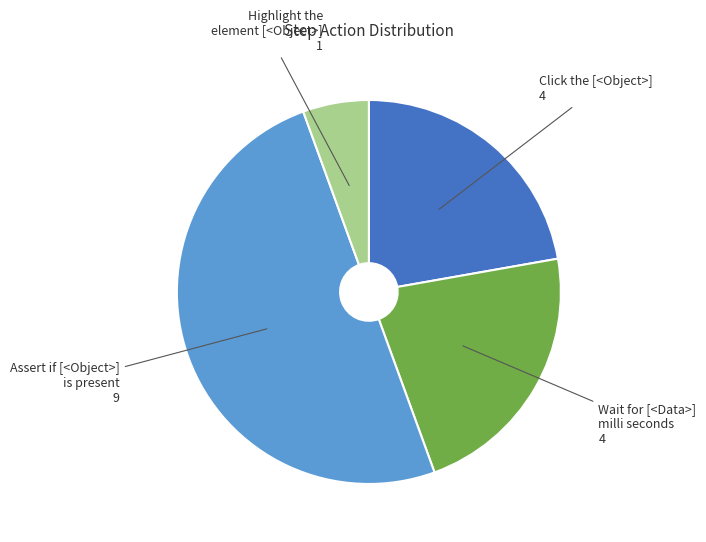

Which category has the smallest portion of the pie?

Highlight the element [<Object>]